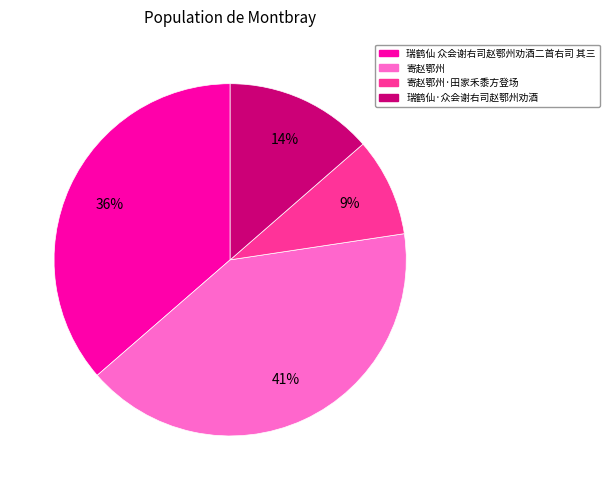

Does 寄赵鄂州 account for over 50% of the chart?

No